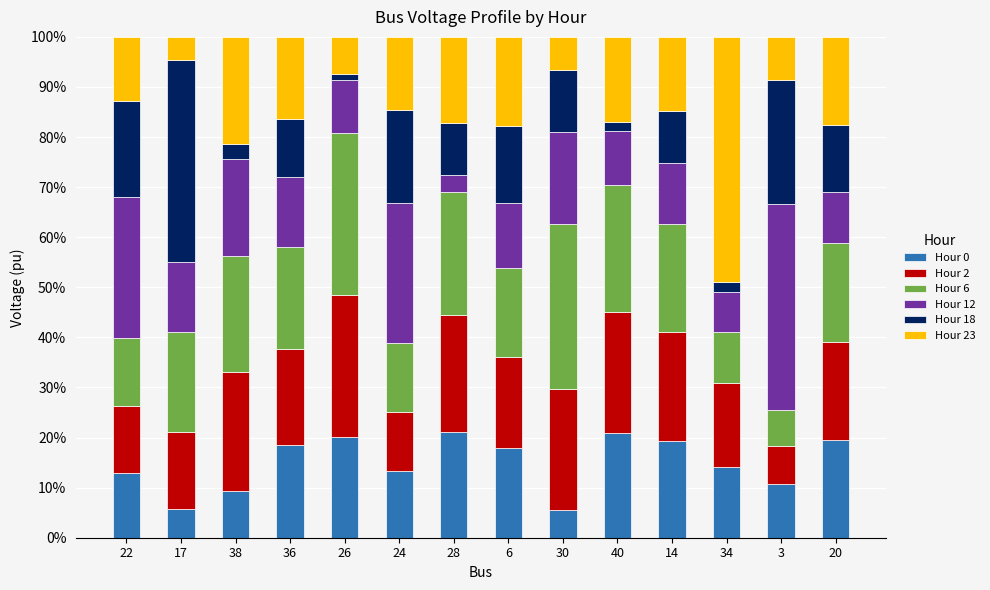

What is the difference between the maximum and minimum values in the Hour 0 series?

15.6